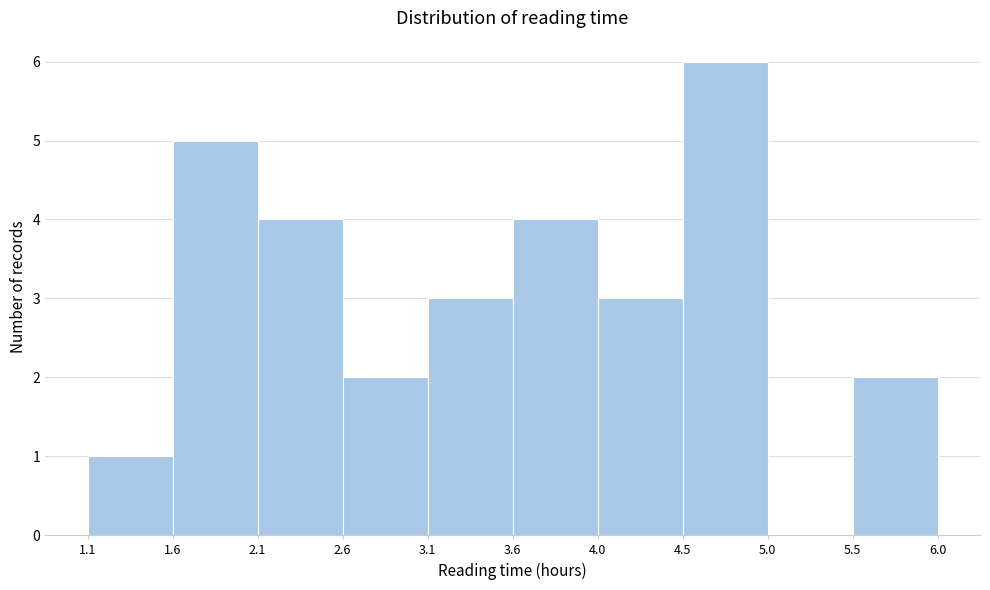

How tall is the bar that spans 2.1 to 2.6 on the x-axis? The values are not printed on the chart, so give them approximately, as read against the axis.

4